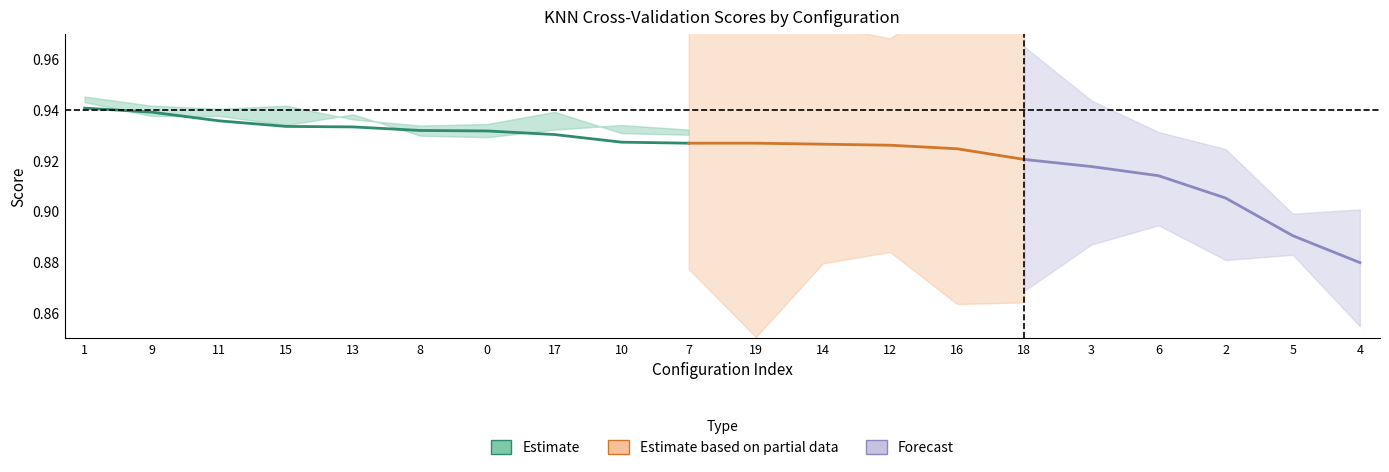

What is the sum of all split1_score values?

18.3